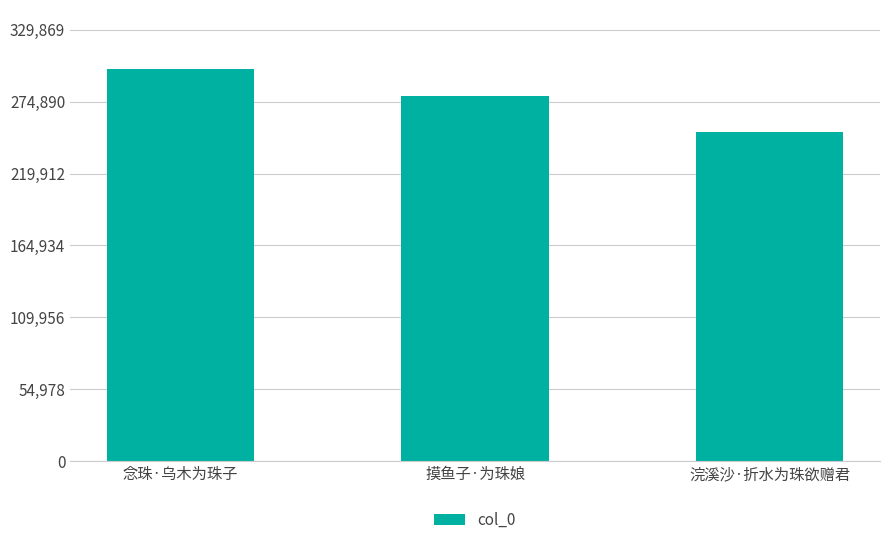

Where does the data first go above 279246?

念珠·乌木为珠子